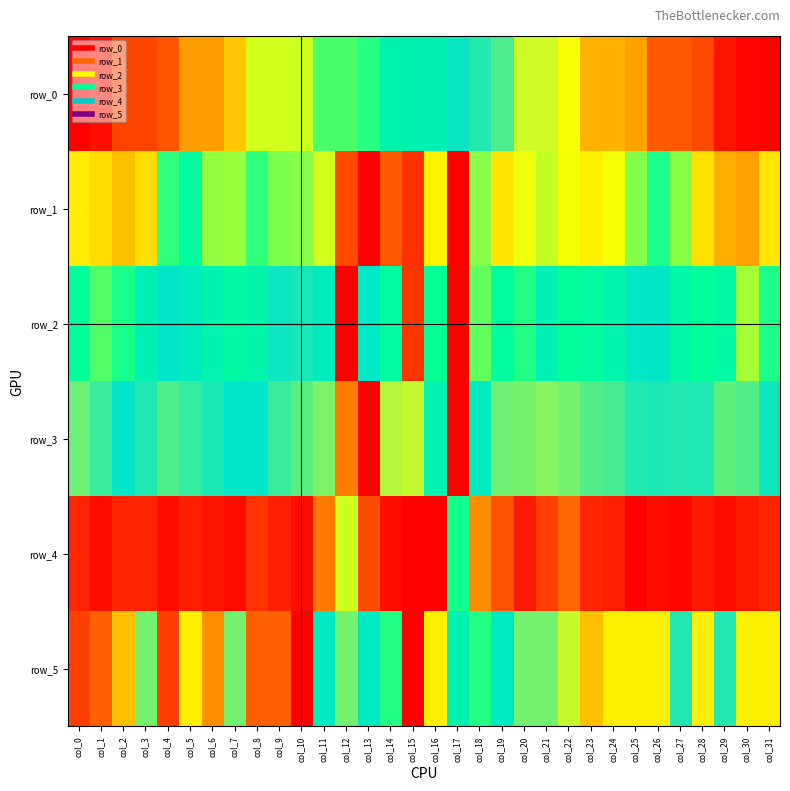

Reading left to right, transcribe all the data shown in this chart.

row_0: col_0=0.0	col_1=0.0	col_2=0.1	col_3=0.1	col_4=0.1	col_5=0.2	col_6=0.2	col_7=0.2	col_8=0.3	col_9=0.3	col_10=0.3	col_11=0.4	col_12=0.4	col_13=0.4	col_14=0.5	col_15=0.5	col_16=0.5	col_17=0.6	col_18=0.6	col_19=0.6	col_20=0.7	col_21=0.7	col_22=0.7	col_23=0.8	col_24=0.8	col_25=0.8	col_26=0.9	col_27=0.9	col_28=0.9	col_29=1.0	col_30=1.0	col_31=1.0
row_1: col_0=0.3	col_1=0.3	col_2=0.2	col_3=0.3	col_4=0.4	col_5=0.4	col_6=0.3	col_7=0.3	col_8=0.4	col_9=0.4	col_10=0.4	col_11=0.3	col_12=0.1	col_13=0.0	col_14=0.1	col_15=0.1	col_16=0.3	col_17=1.0	col_18=0.4	col_19=0.3	col_20=0.3	col_21=0.3	col_22=0.3	col_23=0.3	col_24=0.3	col_25=0.4	col_26=0.4	col_27=0.4	col_28=0.3	col_29=0.2	col_30=0.2	col_31=0.3
row_2: col_0=0.4	col_1=0.4	col_2=0.4	col_3=0.5	col_4=0.6	col_5=0.5	col_6=0.5	col_7=0.5	col_8=0.5	col_9=0.6	col_10=0.6	col_11=0.5	col_12=1.0	col_13=0.6	col_14=0.5	col_15=0.1	col_16=0.4	col_17=0.0	col_18=0.4	col_19=0.4	col_20=0.4	col_21=0.5	col_22=0.4	col_23=0.4	col_24=0.5	col_25=0.5	col_26=0.6	col_27=0.5	col_28=0.4	col_29=0.5	col_30=0.3	col_31=0.4
row_3: col_0=0.6	col_1=0.6	col_2=0.6	col_3=0.6	col_4=0.6	col_5=0.6	col_6=0.6	col_7=0.6	col_8=0.6	col_9=0.6	col_10=0.6	col_11=0.6	col_12=0.8	col_13=1.0	col_14=0.7	col_15=0.7	col_16=0.5	col_17=0.0	col_18=0.5	col_19=0.6	col_20=0.6	col_21=0.6	col_22=0.6	col_23=0.6	col_24=0.6	col_25=0.6	col_26=0.6	col_27=0.6	col_28=0.6	col_29=0.6	col_30=0.6	col_31=0.6
row_4: col_0=0.9	col_1=1.0	col_2=0.9	col_3=0.9	col_4=1.0	col_5=1.0	col_6=1.0	col_7=1.0	col_8=0.9	col_9=1.0	col_10=1.0	col_11=0.8	col_12=0.3	col_13=0.1	col_14=0.0	col_15=0.0	col_16=0.0	col_17=0.4	col_18=0.8	col_19=0.9	col_20=1.0	col_21=0.9	col_22=0.9	col_23=0.9	col_24=1.0	col_25=1.0	col_26=1.0	col_27=1.0	col_28=1.0	col_29=1.0	col_30=1.0	col_31=0.9
row_5: col_0=0.9	col_1=0.9	col_2=0.8	col_3=0.6	col_4=0.9	col_5=0.7	col_6=0.8	col_7=0.6	col_8=0.9	col_9=0.9	col_10=1.0	col_11=0.5	col_12=0.6	col_13=0.5	col_14=0.4	col_15=0.0	col_16=0.3	col_17=0.5	col_18=0.4	col_19=0.5	col_20=0.6	col_21=0.6	col_22=0.7	col_23=0.8	col_24=0.7	col_25=0.7	col_26=0.7	col_27=0.6	col_28=0.7	col_29=0.6	col_30=0.7	col_31=0.7